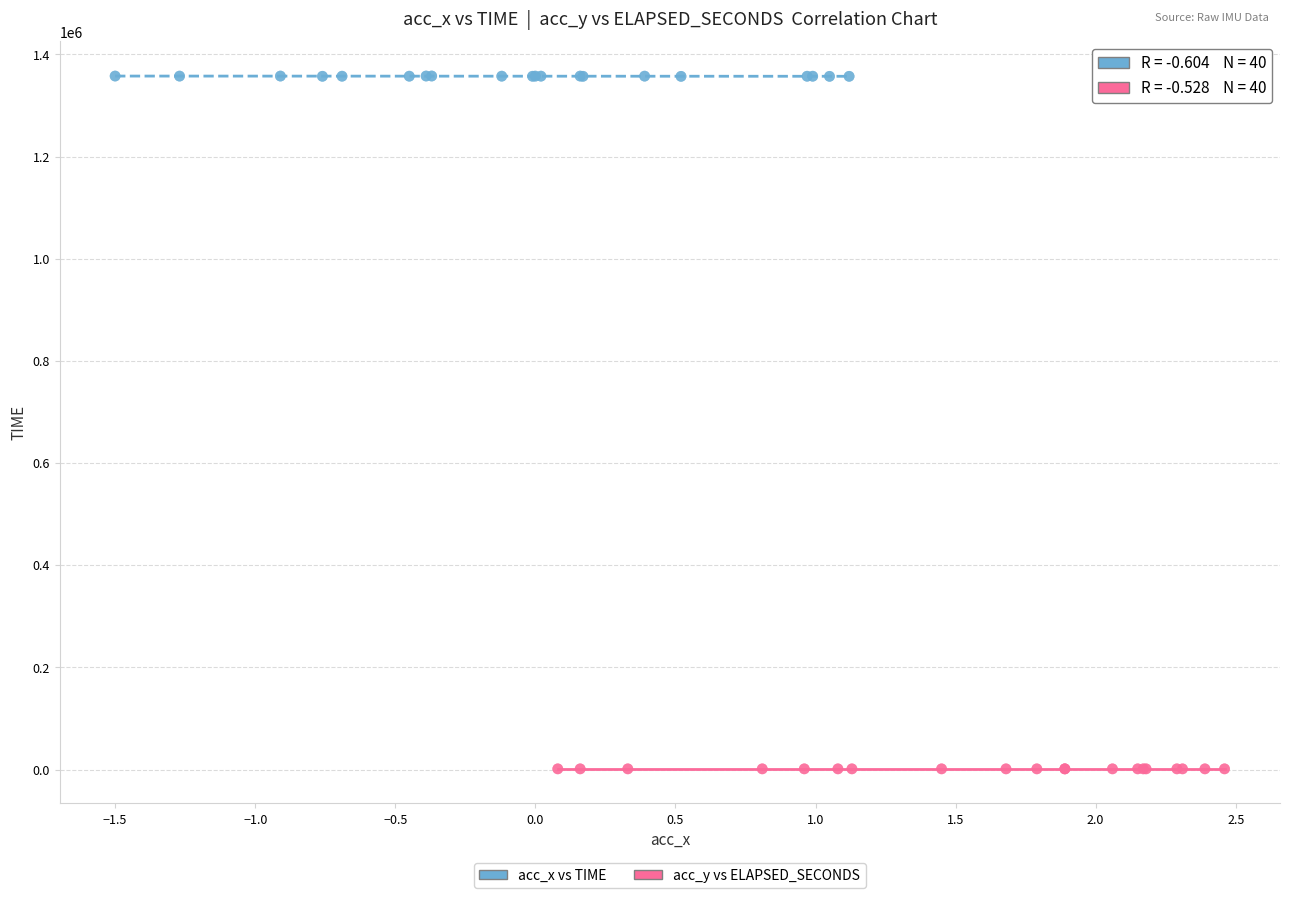

Which series reaches the minimum Y coordinate?

acc_y vs ELAPSED_SECONDS